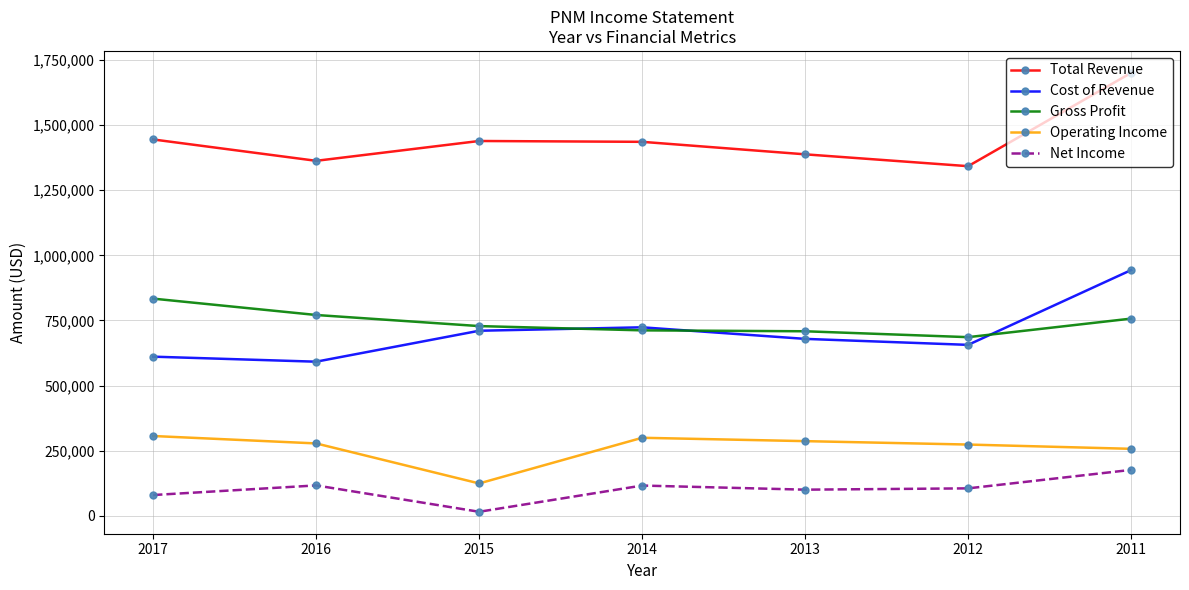

The value of Gross Profit at 2015 is 261780. True or false?

False